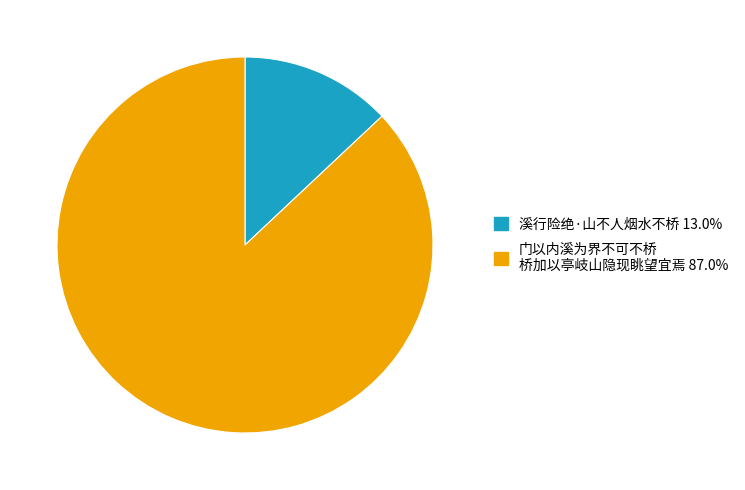

Is there a majority slice in this chart?

Yes